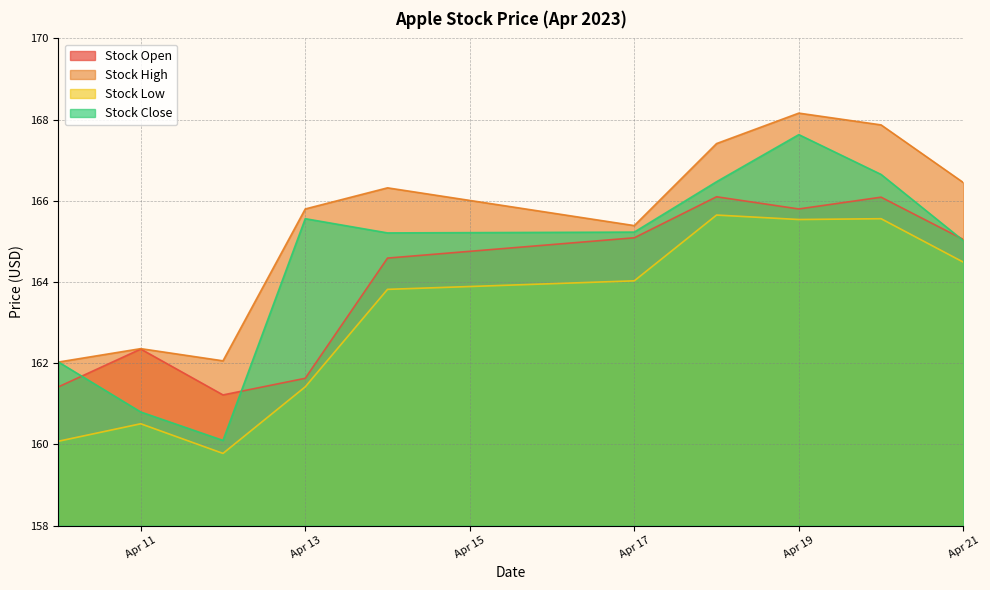

What is the value of the Stock Low point at the 10th from the left?

164.5